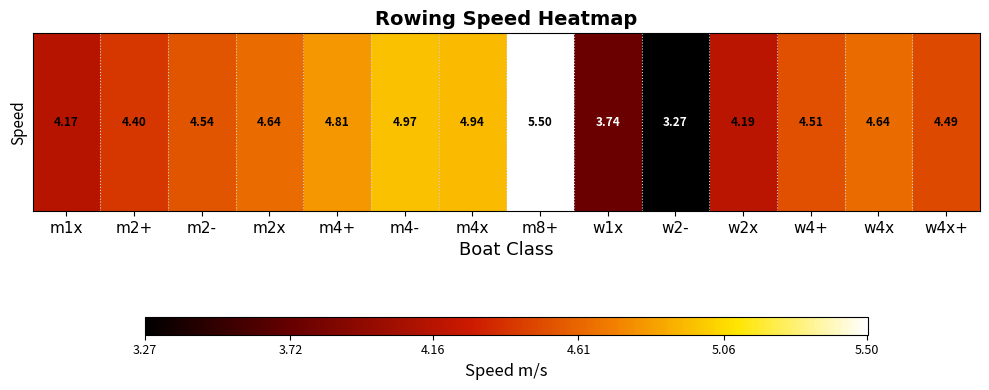

What value does the data have at w1x?

3.7